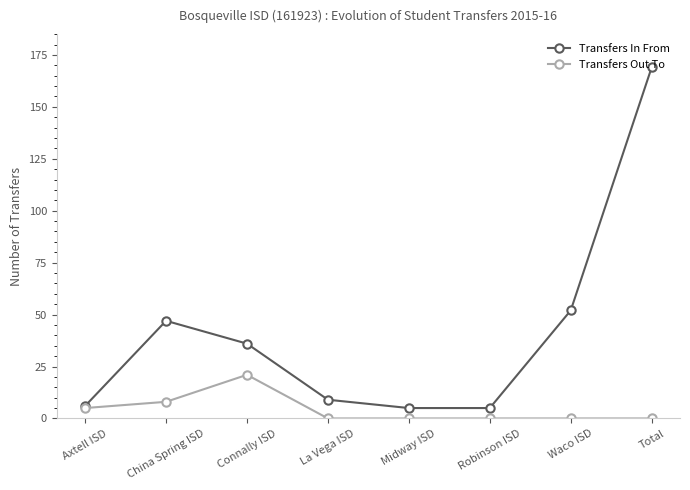

The Transfers In From series shows 169 at Total. True or false?

True